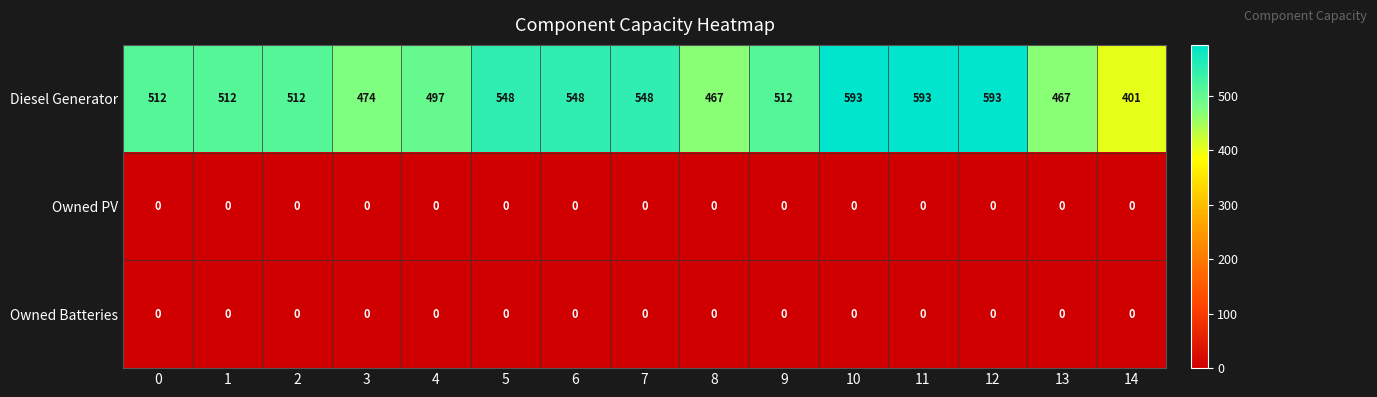

Is the value of Diesel Generator at 13 greater than the value of Owned Batteries at 8?

Yes